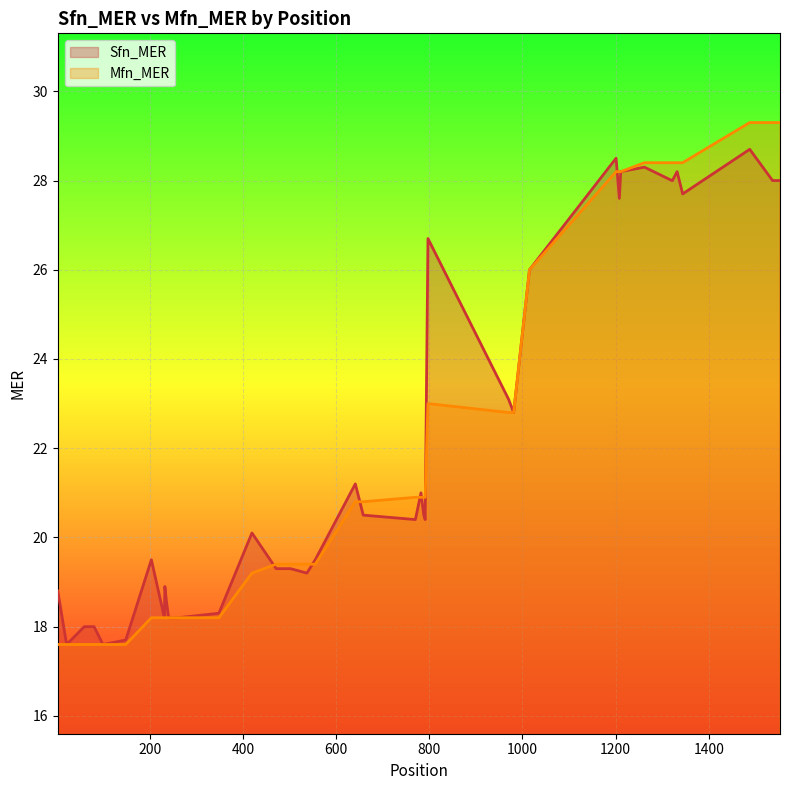

The value of Sfn_MER at 80 is 6.7. True or false?

False